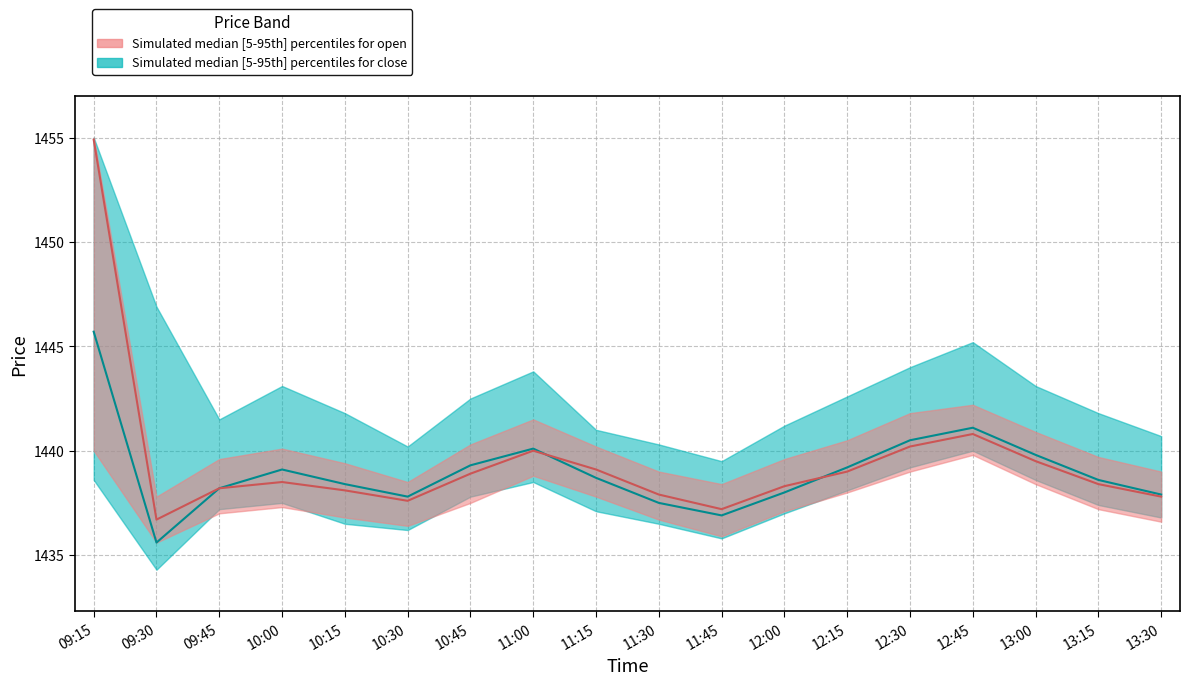

How many interior local valleys does the open_p95 series have?

3